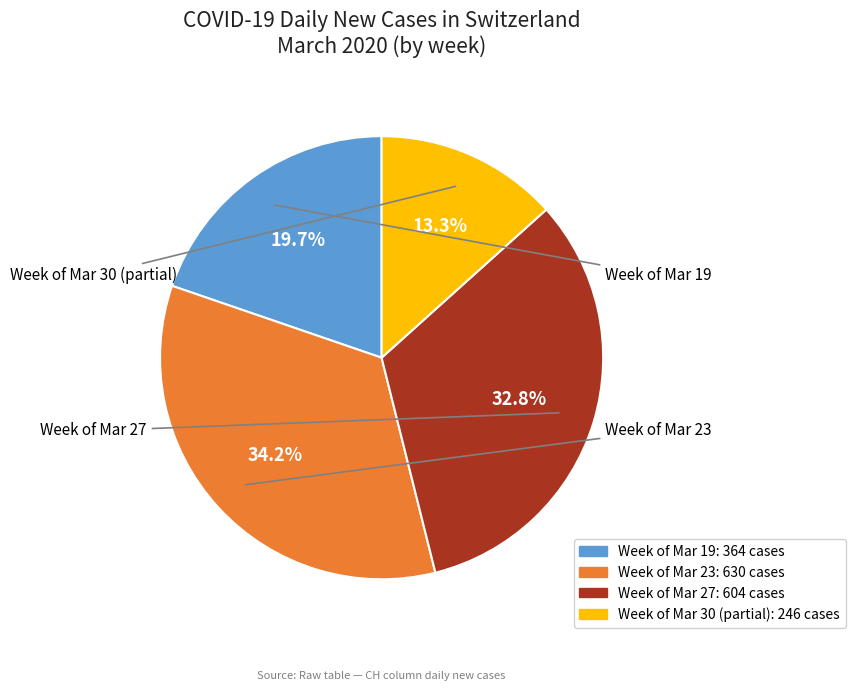

Is there a majority slice in this chart?

No